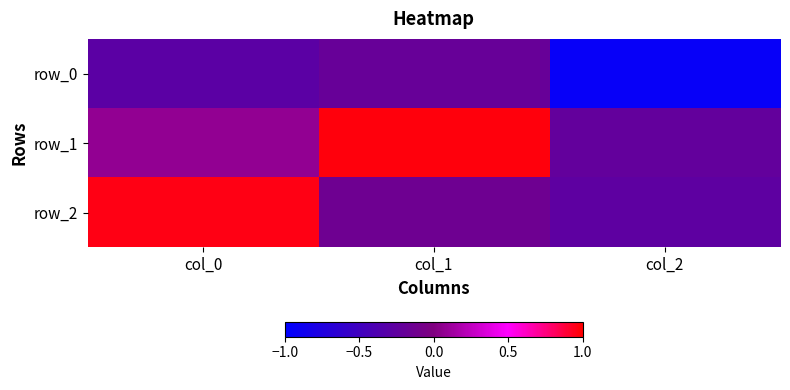

Is it true that row_1 equals -0.3 at col_2?

False